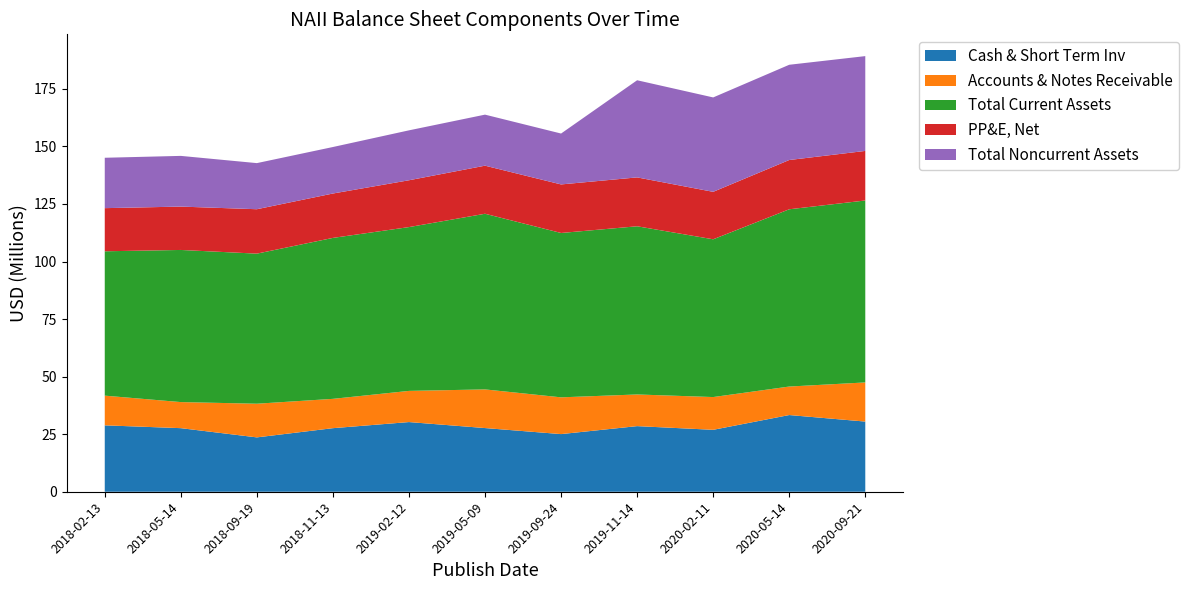

Reading right to left, transcribe all the data shown in this chart.

Cash & Short Term Inv: 2020-09-21=30478000	2020-05-14=33315000	2020-02-11=26900000	2019-11-14=28500000	2019-09-24=25040000	2019-05-09=27660000	2019-02-12=30265000	2018-11-13=27613000	2018-09-19=23613000	2018-05-14=27618000	2018-02-13=28843000
Accounts & Notes Receivable: 2020-09-21=17001000	2020-05-14=12379000	2020-02-11=14227000	2019-11-14=13753000	2019-09-24=15964000	2019-05-09=16790000	2019-02-12=13535000	2018-11-13=12733000	2018-09-19=14621000	2018-05-14=11325000	2018-02-13=12895000
Total Current Assets: 2020-09-21=79024000	2020-05-14=76988000	2020-02-11=68522000	2019-11-14=73047000	2019-09-24=71386000	2019-05-09=76288000	2019-02-12=71148000	2018-11-13=69905000	2018-09-19=65183000	2018-05-14=66073000	2018-02-13=62702000
PP&E, Net: 2020-09-21=21523000	2020-05-14=21398000	2020-02-11=20613000	2019-11-14=21231000	2019-09-24=21085000	2019-05-09=20882000	2019-02-12=20337000	2018-11-13=19277000	2018-09-19=19290000	2018-05-14=18832000	2018-02-13=18733000
Total Noncurrent Assets: 2020-09-21=41179000	2020-05-14=41367000	2020-02-11=40999000	2019-11-14=42190000	2019-09-24=22104000	2019-05-09=22168000	2019-02-12=21682000	2018-11-13=20197000	2018-09-19=20024000	2018-05-14=22024000	2018-02-13=21885000